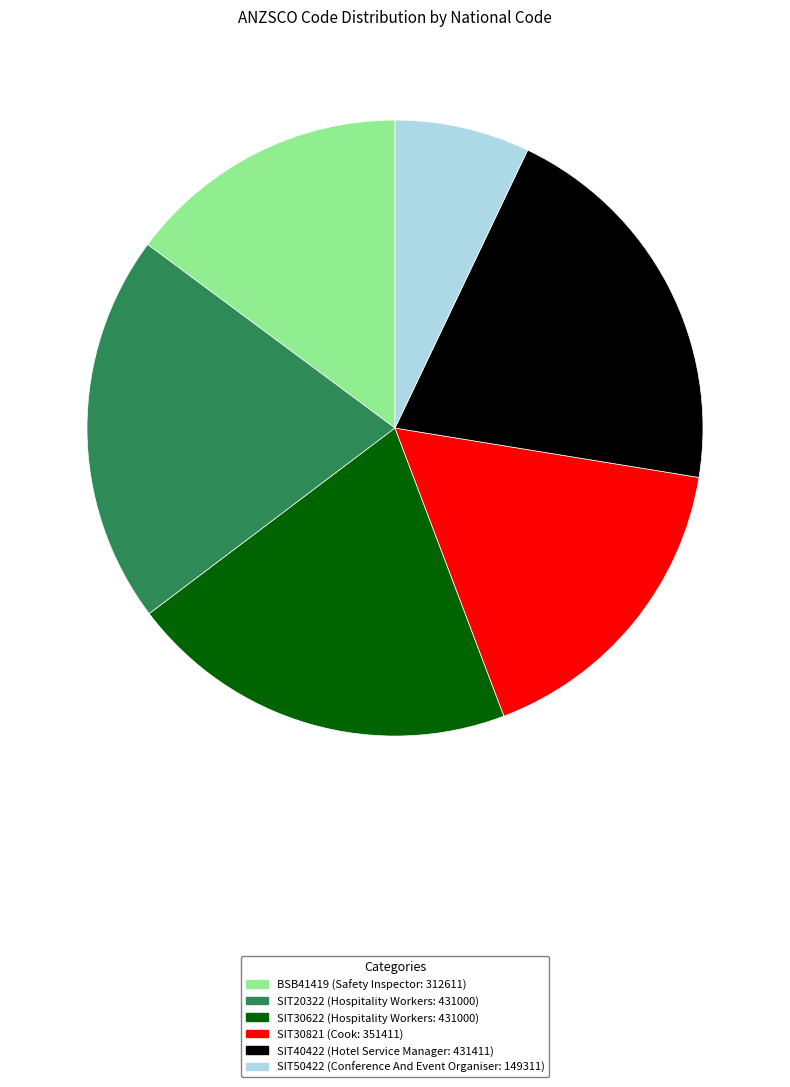

Approximately how many times larger is the value at SIT30622 compared to SIT50422?

2.9